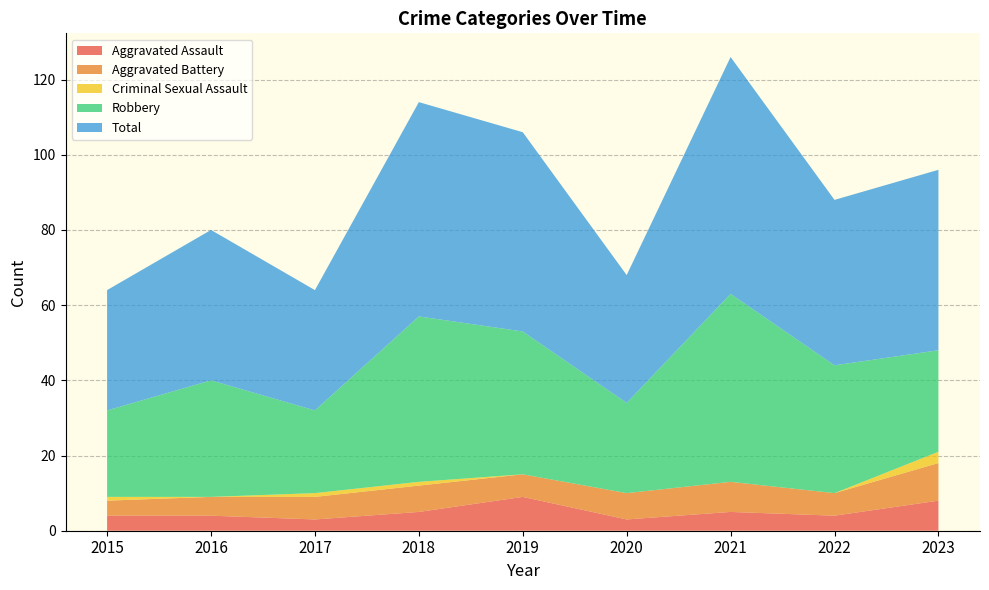

Reading left to right, what are all the values shown in this chart?

Aggravated Assault: 4	4	3	5	9	3	5	4	8
Aggravated Battery: 4	5	6	7	6	7	8	6	10
Criminal Sexual Assault: 1	0	1	1	0	0	0	0	3
Robbery: 23	31	22	44	38	24	50	34	27
Total: 32	40	32	57	53	34	63	44	48